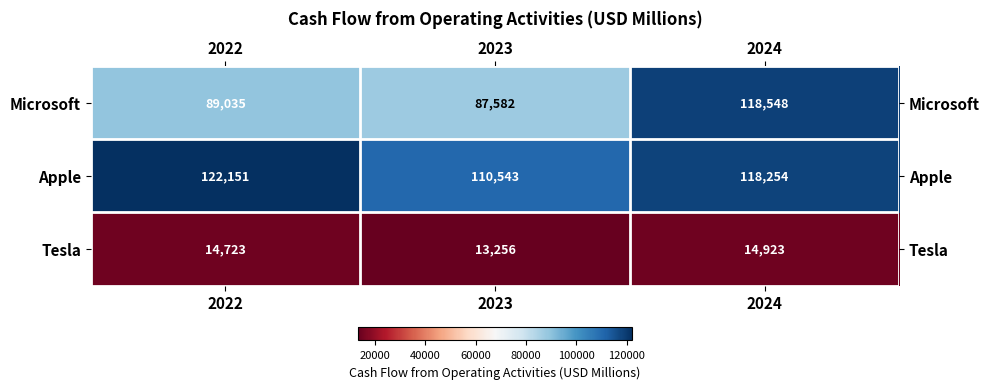

Is it true that Microsoft equals 89035 at 2022?

True